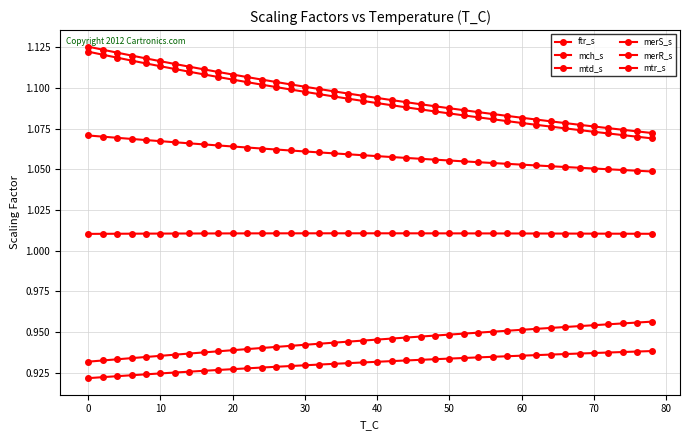

How many merR_s values are between 1 and 2?

40